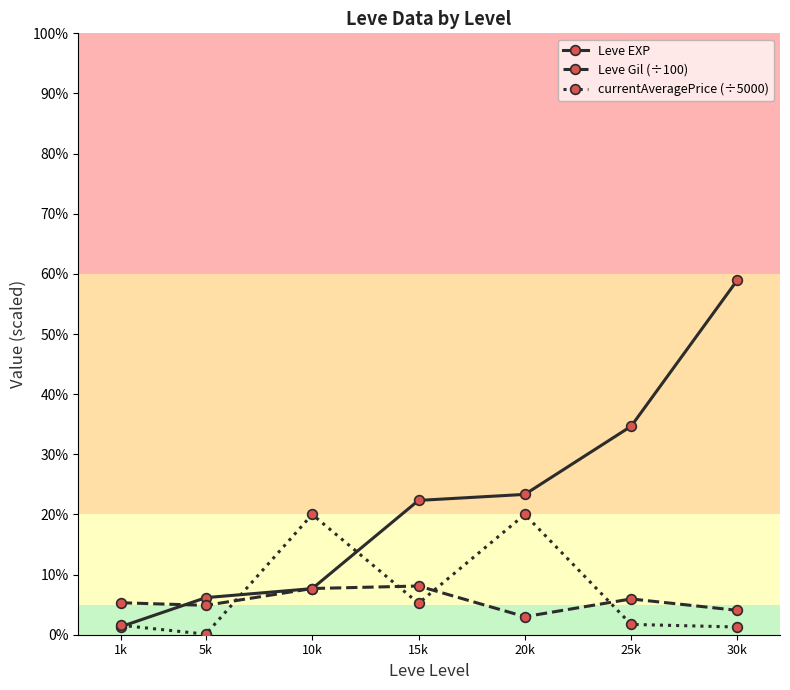

At which label does Leve Gil (÷100) reach its minimum?

20k